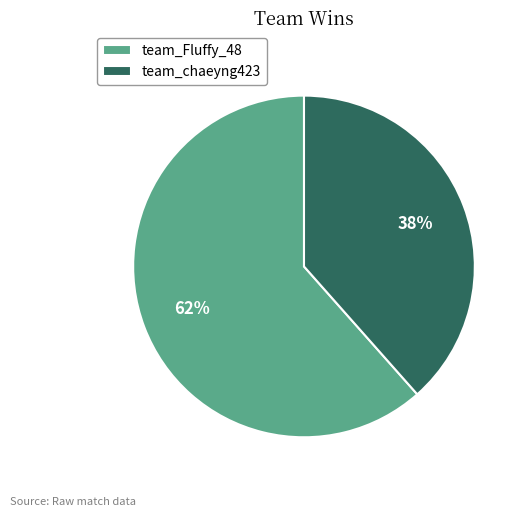

The team_chaeyng423 slice represents 38% of the pie. True or false?

True